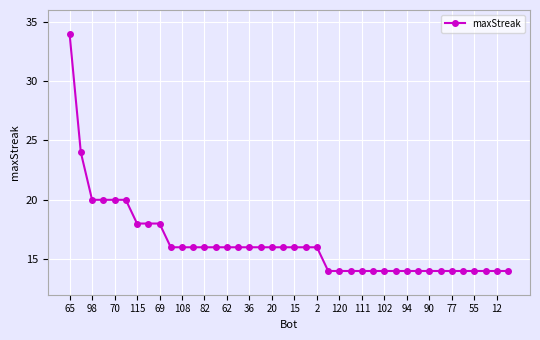

What is the maximum value shown in the chart?

34